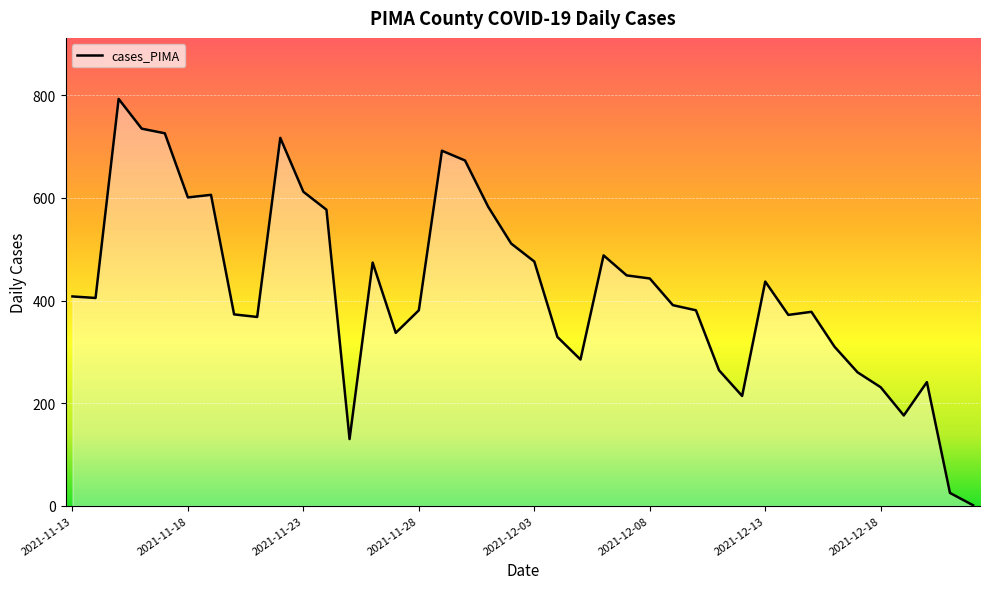

What is the maximum value shown in the chart?

793